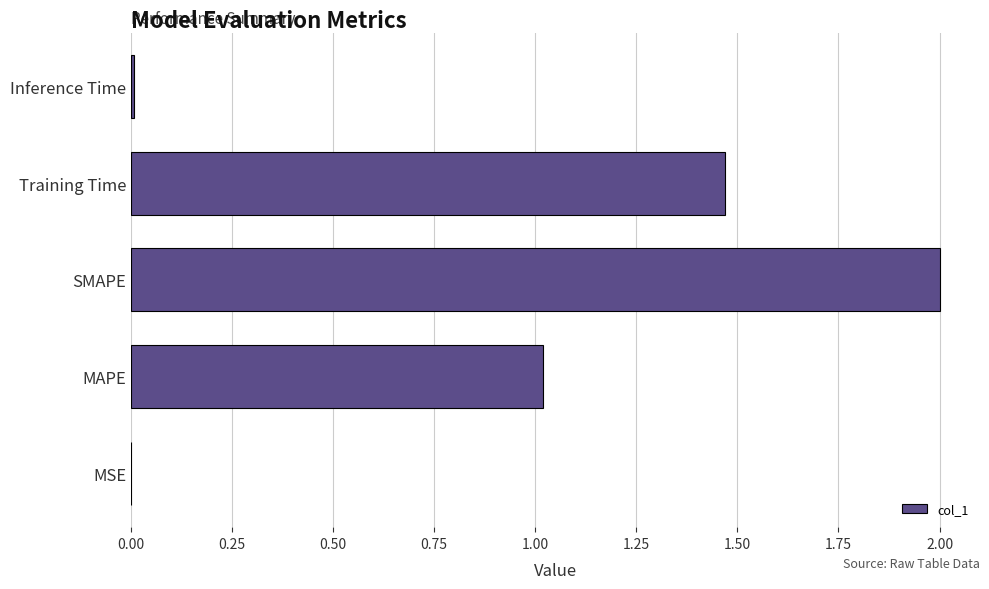

What value does the data have at MAPE?

1.0